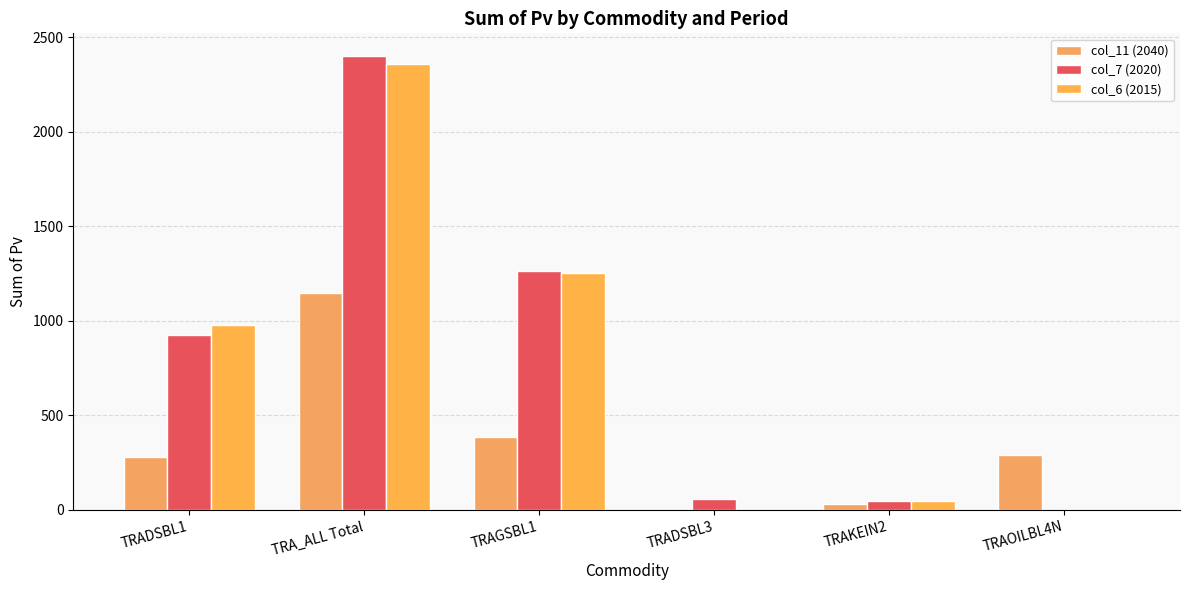

Between TRAGSBL1 and TRADSBL1, which is larger?

TRAGSBL1